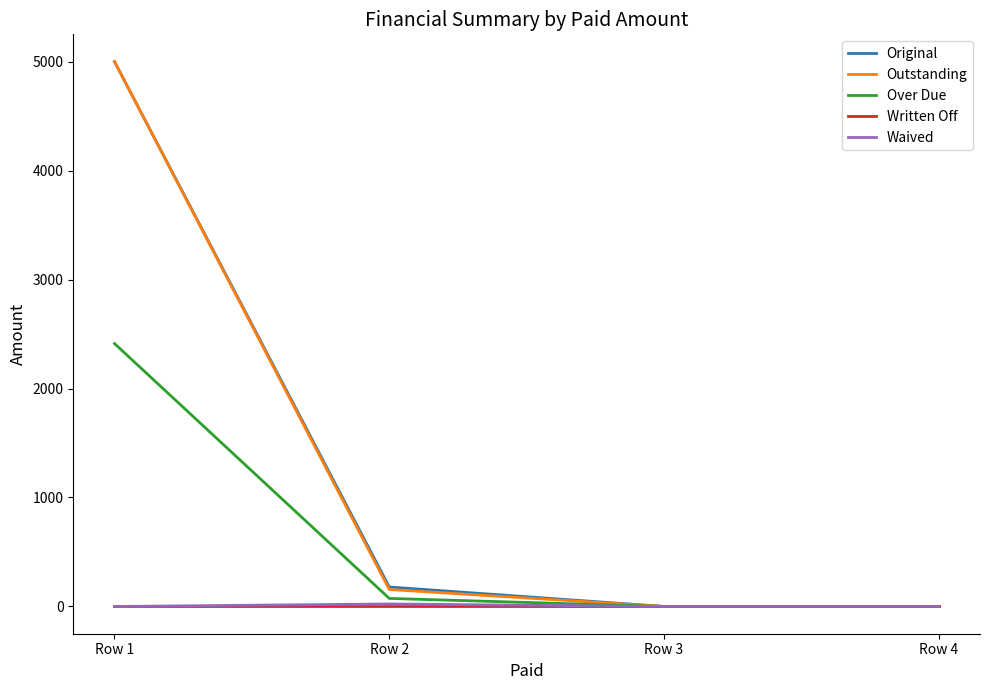

At which category does the chart reach its peak across all series?

Row 1